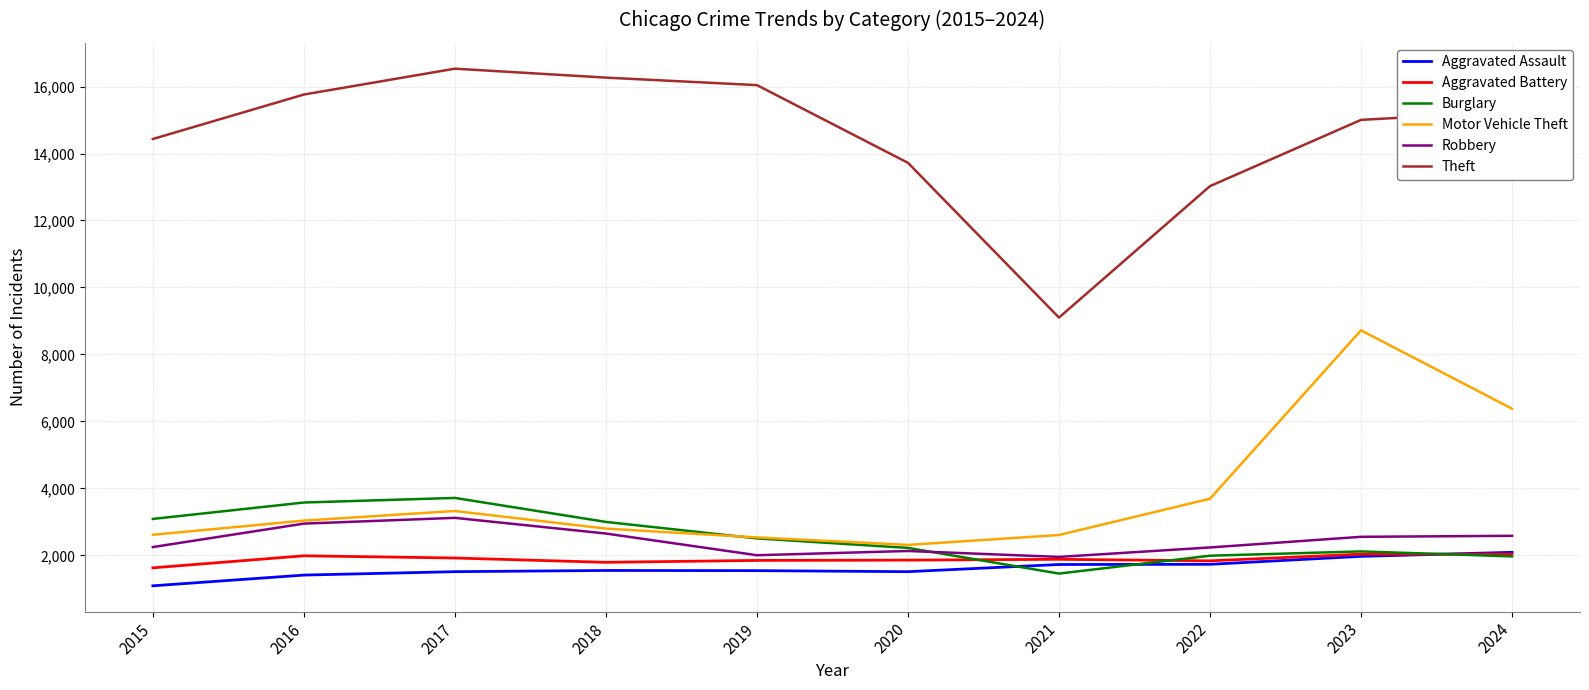

What is the sum of all Theft values?

145140